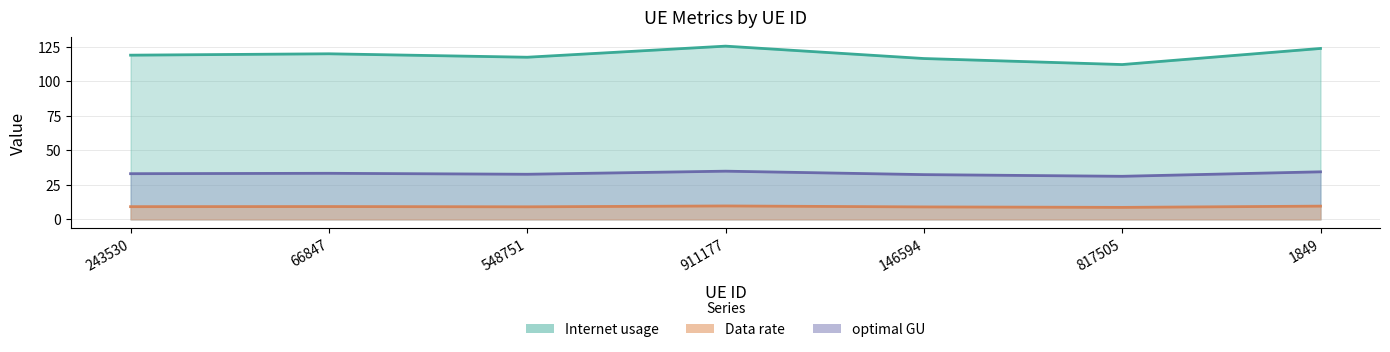

Where is the first local minimum for Internet usage?

548751